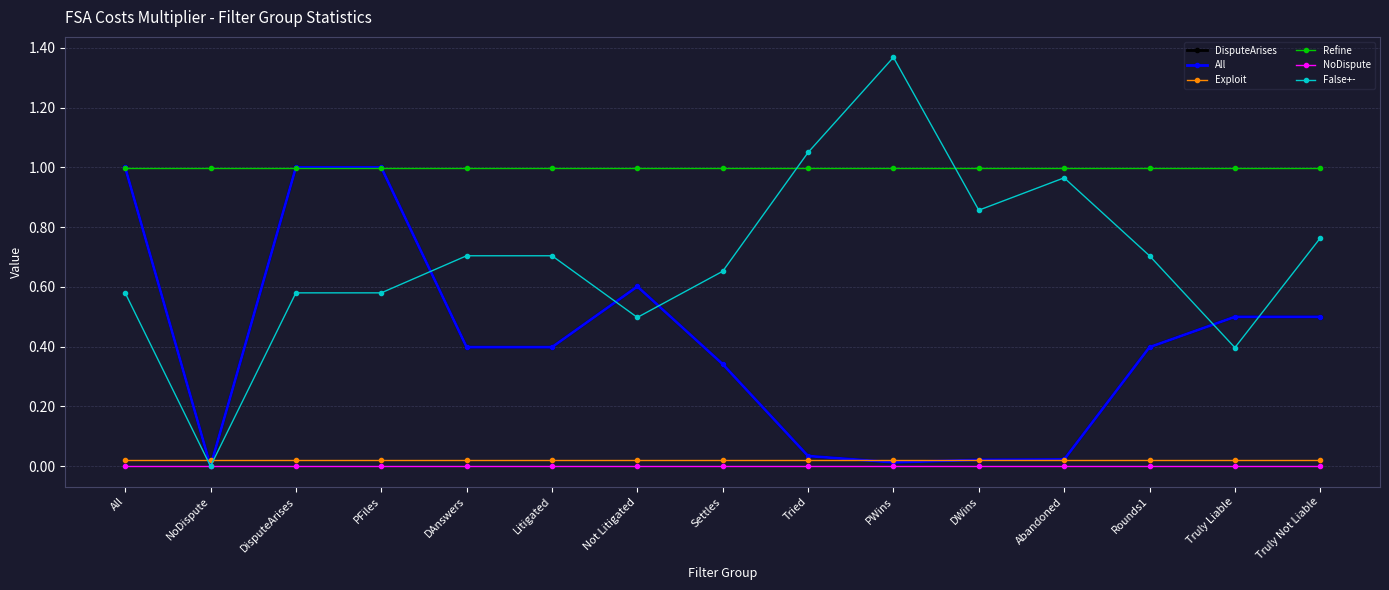

Which series has the largest total across all categories?

Refine